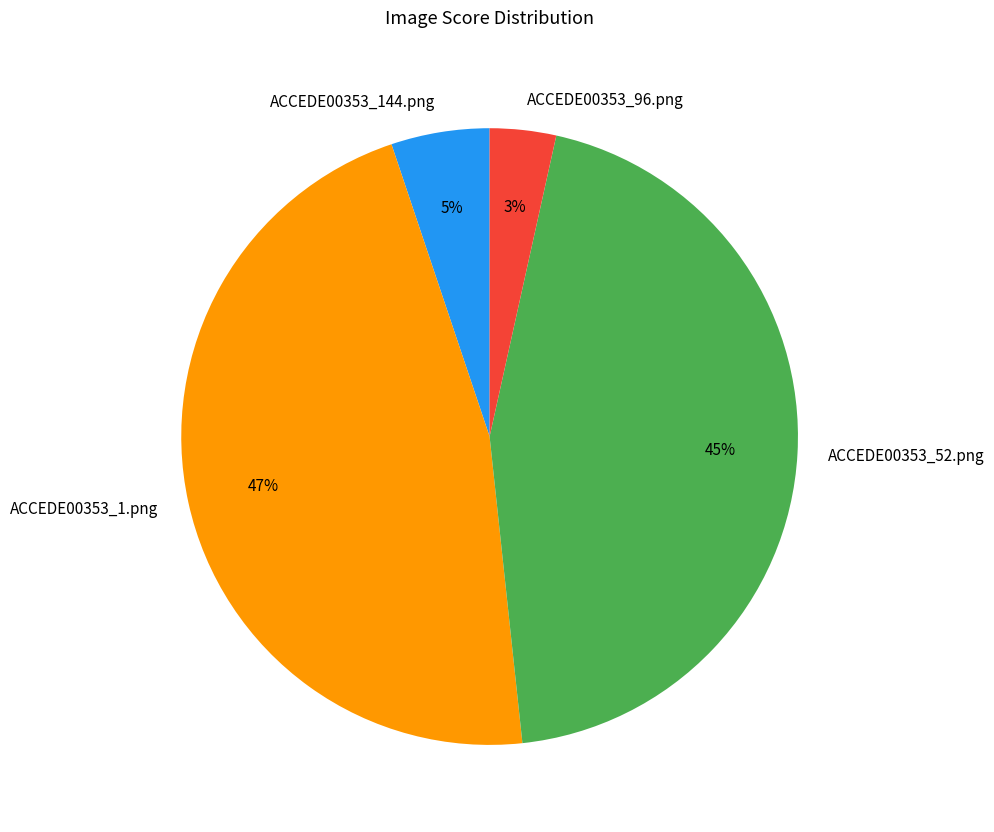

To the nearest percent, what percentage of the pie is ACCEDE00353_52.png?

45%